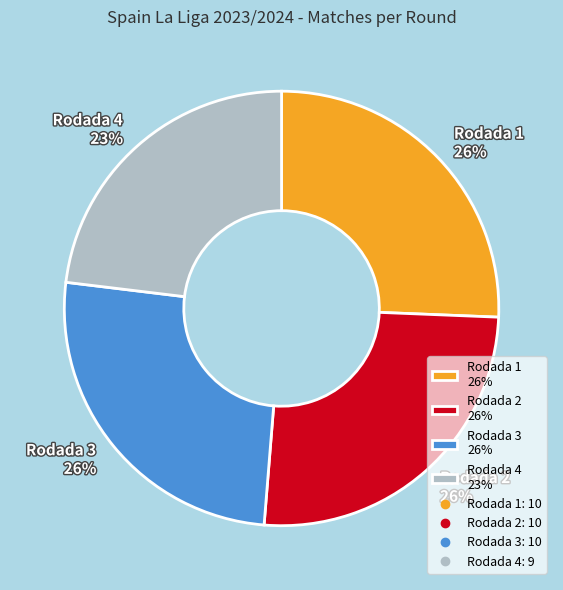

To the nearest percent, what percentage of the pie is Rodada 4?

23%